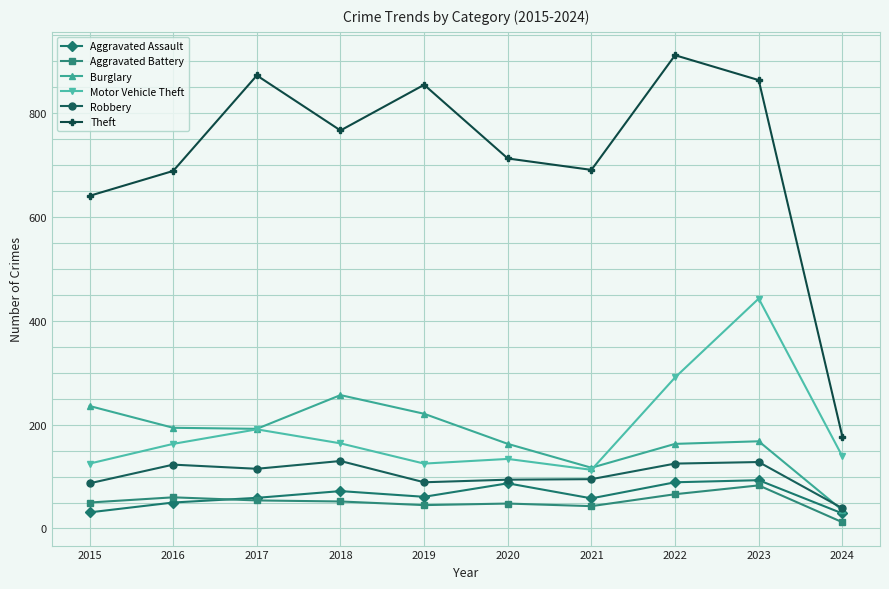

Is it true that Motor Vehicle Theft equals 71 at 2022?

False